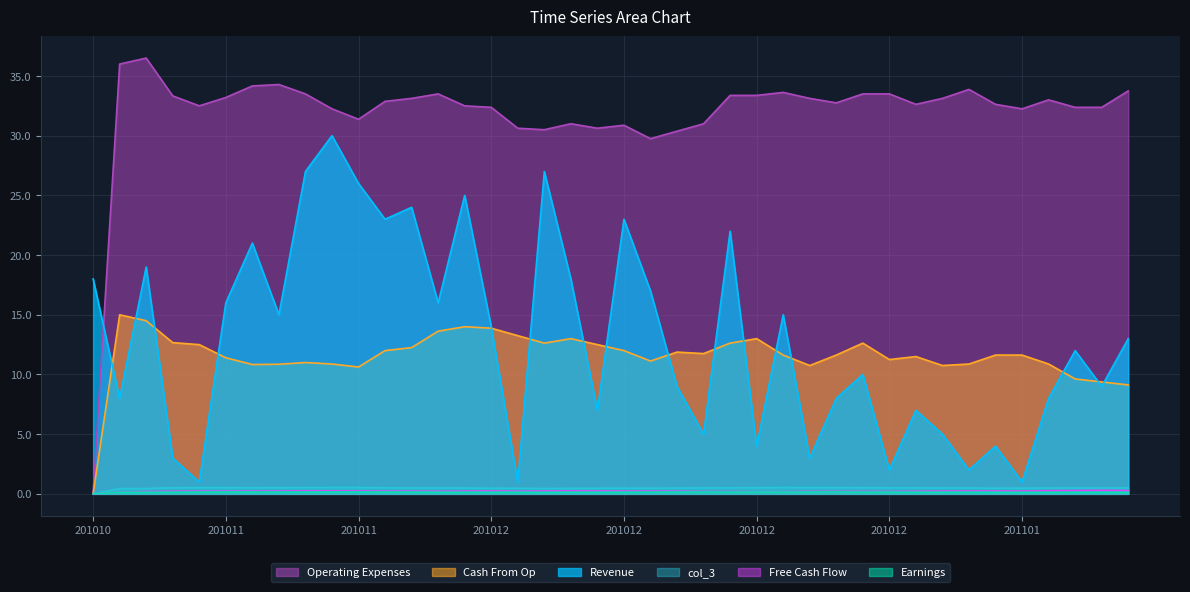

The value of col_3 at 20101208 is 0.7. True or false?

False